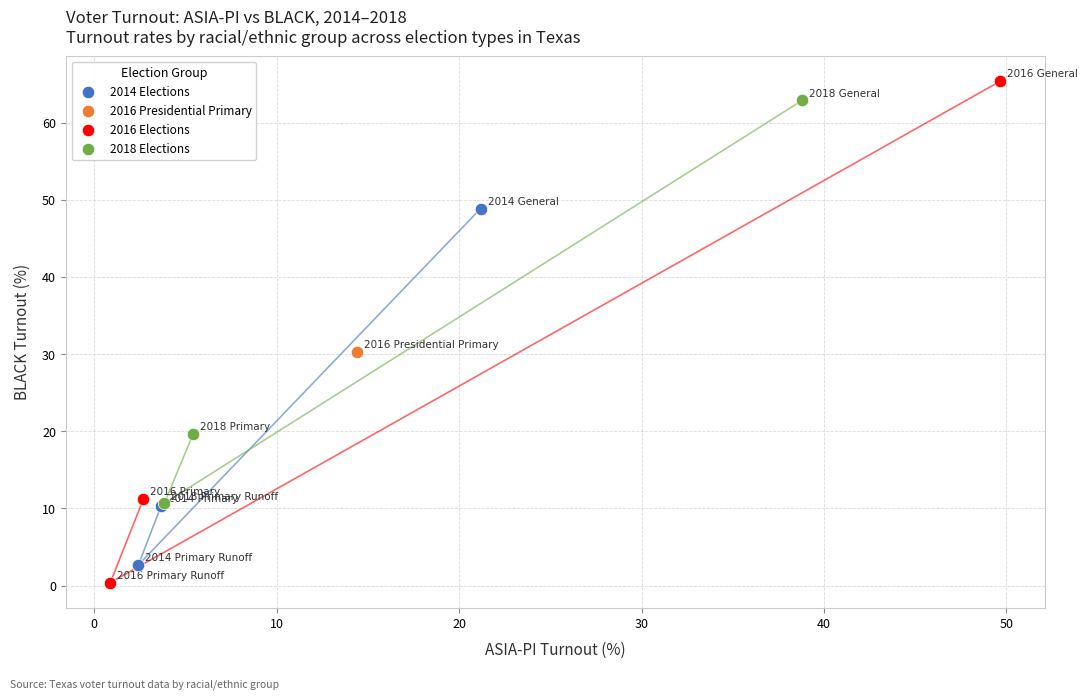

What are all the series names shown in the legend?

2014 Elections, 2016 Presidential Primary, 2016 Elections, 2018 Elections